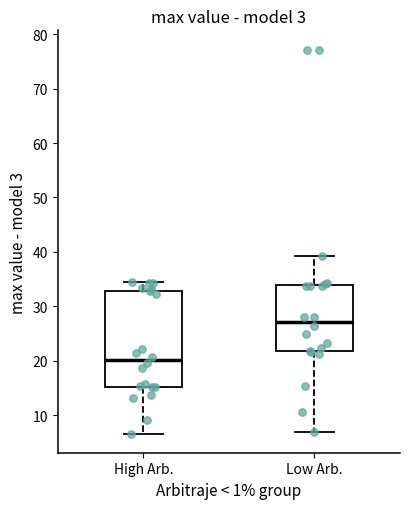

Reading left to right, transcribe this box plot: for each box, give where its median line is, the range the box spans, and where its two whiskers end, as read against the y-axis. The values are not printed on the chart, so give them approximately, as read against the axis.

High Arb.: median 20, box 15 to 33, whiskers 7 to 34
Low Arb.: median 27, box 22 to 34, whiskers 7 to 39